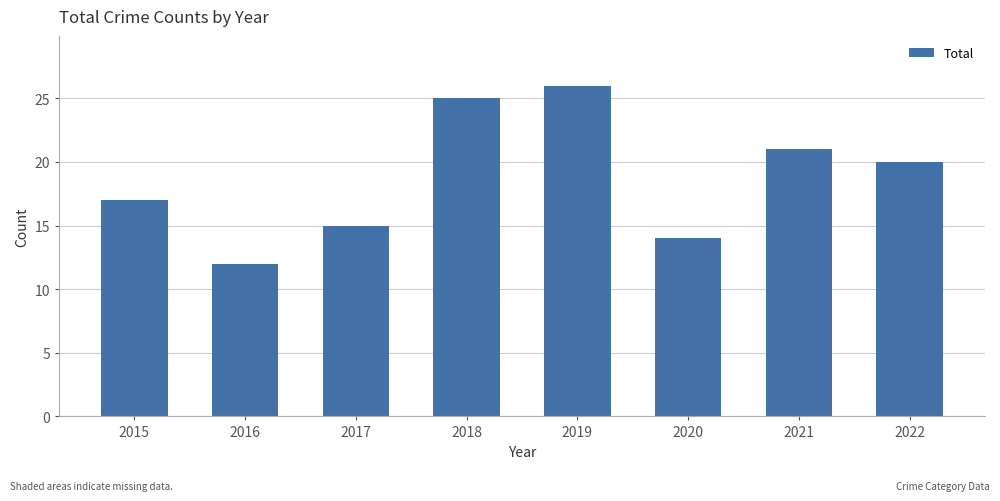

At which label is the value closest to 19?

2022